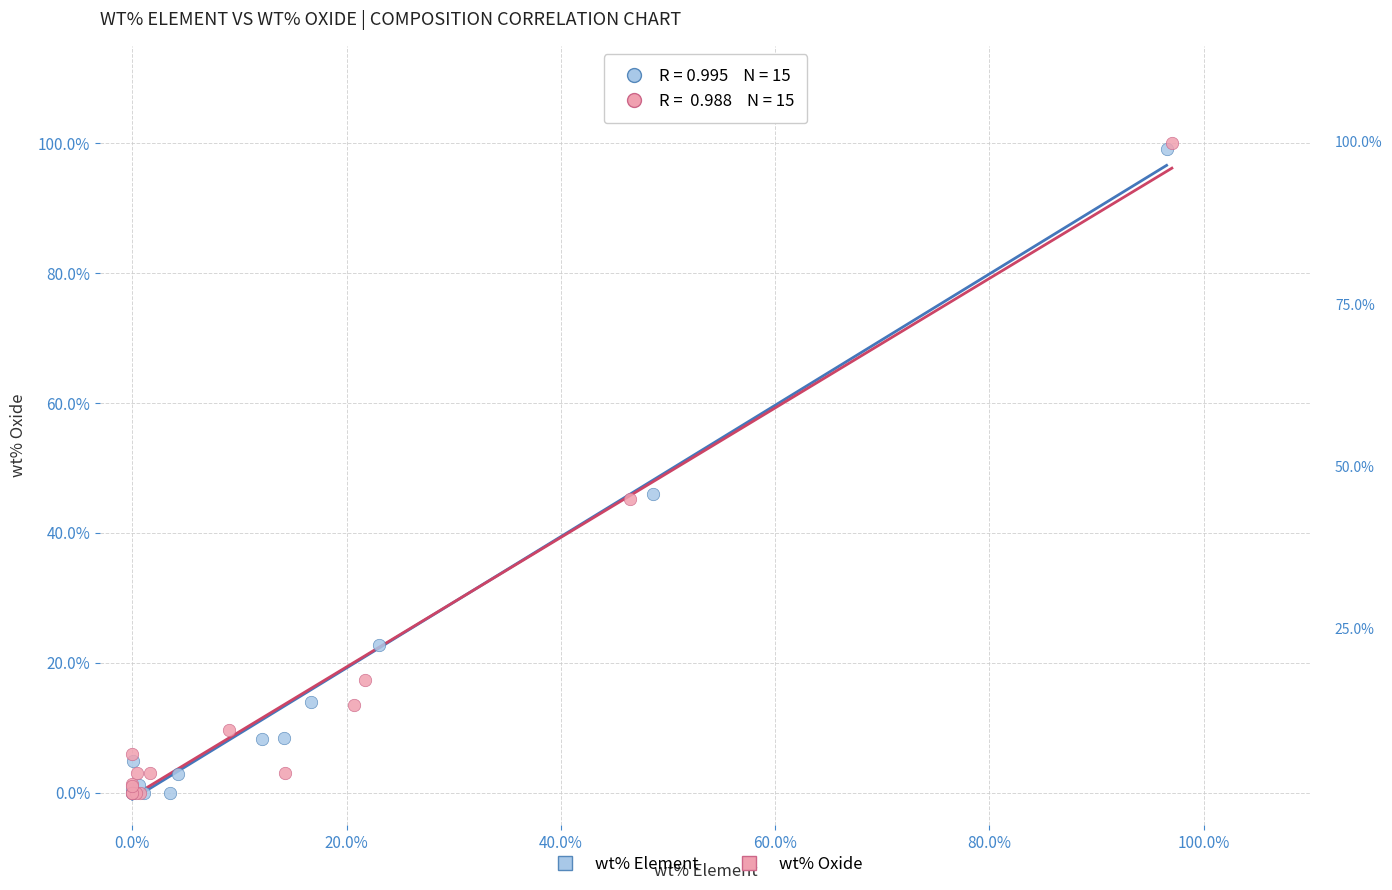

Which series has the widest spread of Y values?

wt% Oxide